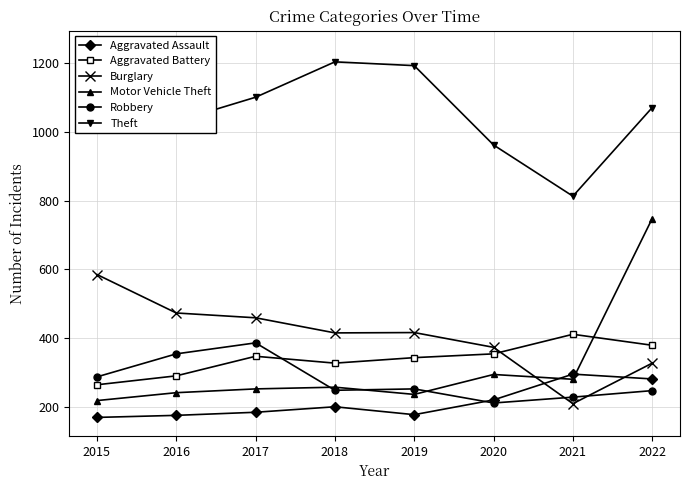

List the series in order of their peak value, lowest first.

Aggravated Assault, Robbery, Aggravated Battery, Burglary, Motor Vehicle Theft, Theft